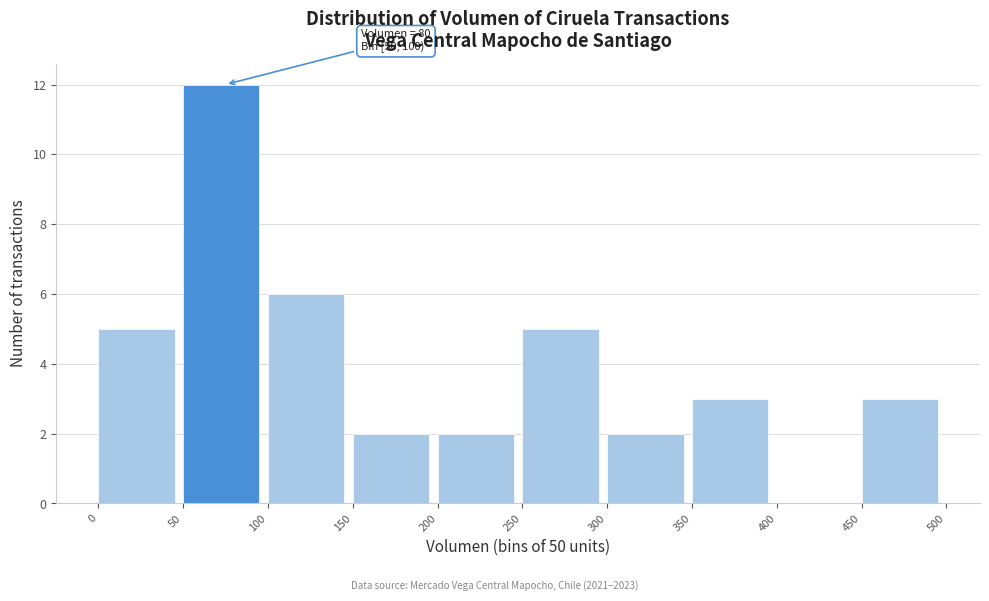

Over which range of the x-axis is the bar tallest?

50 to 100